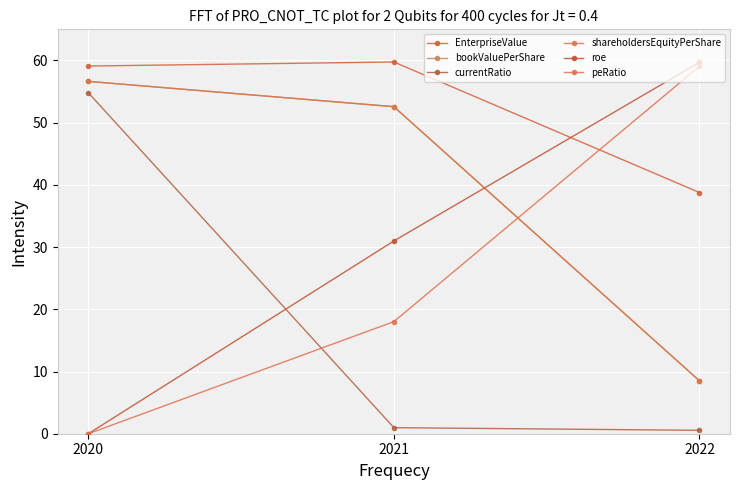

Which category has the highest value across all series?

2021